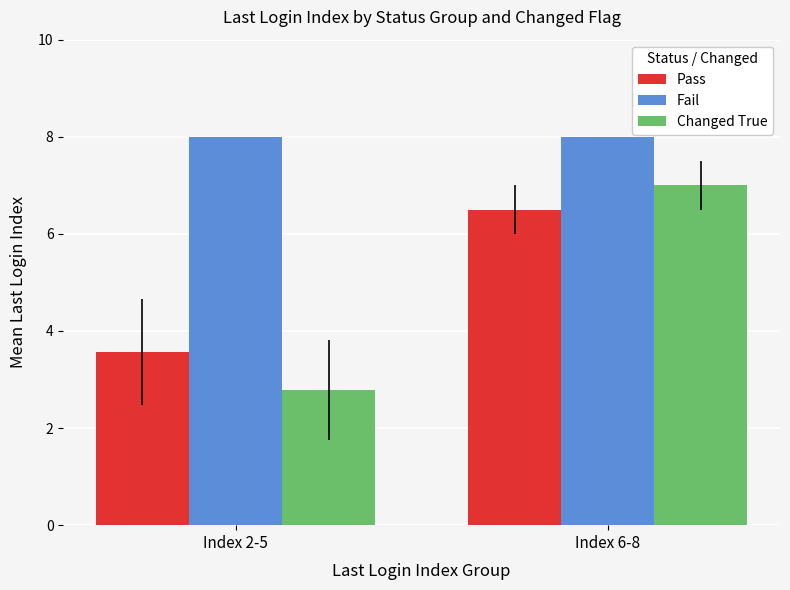

What is the label of the 2nd bar from the left?

Index 6-8